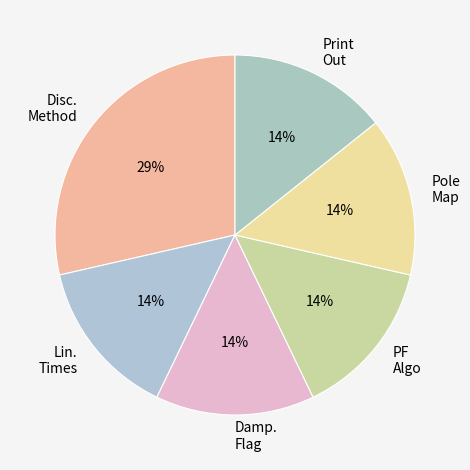

Approximately how many times larger is the value at Damp. Flag compared to Pole Map?

1.0